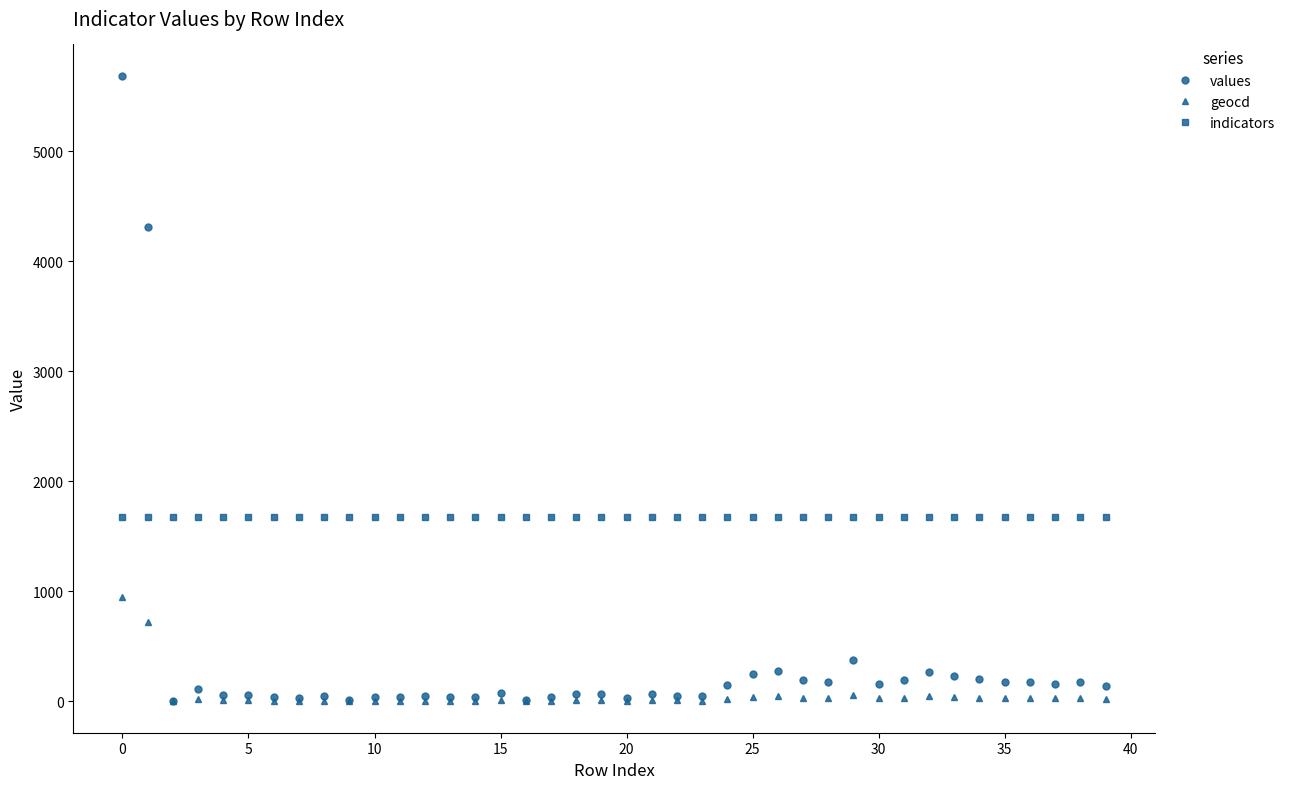

Which series has the largest range (max minus min)?

values